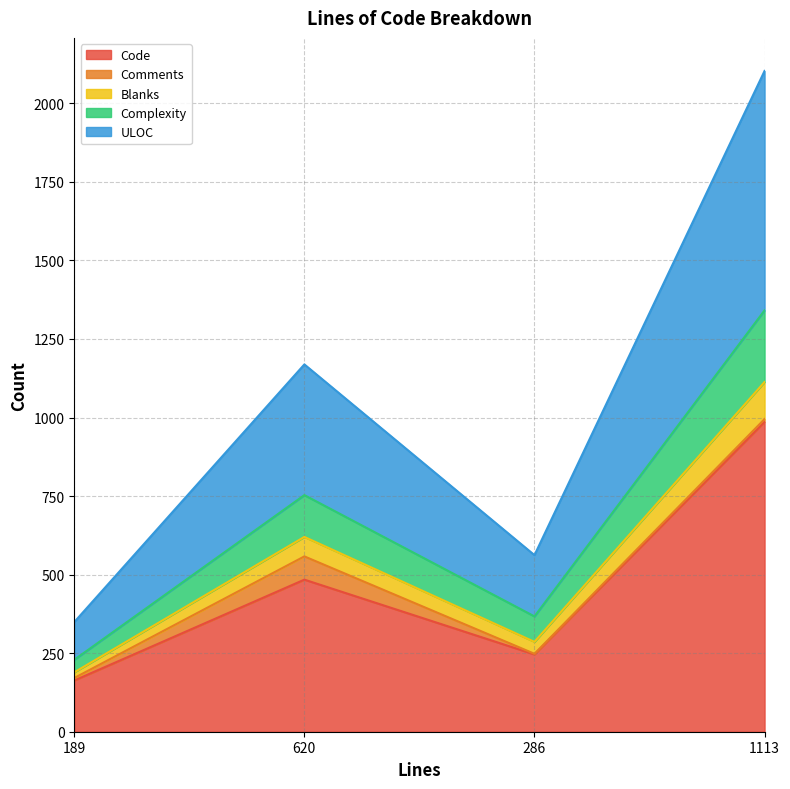

Where is the first local maximum for Code?

620